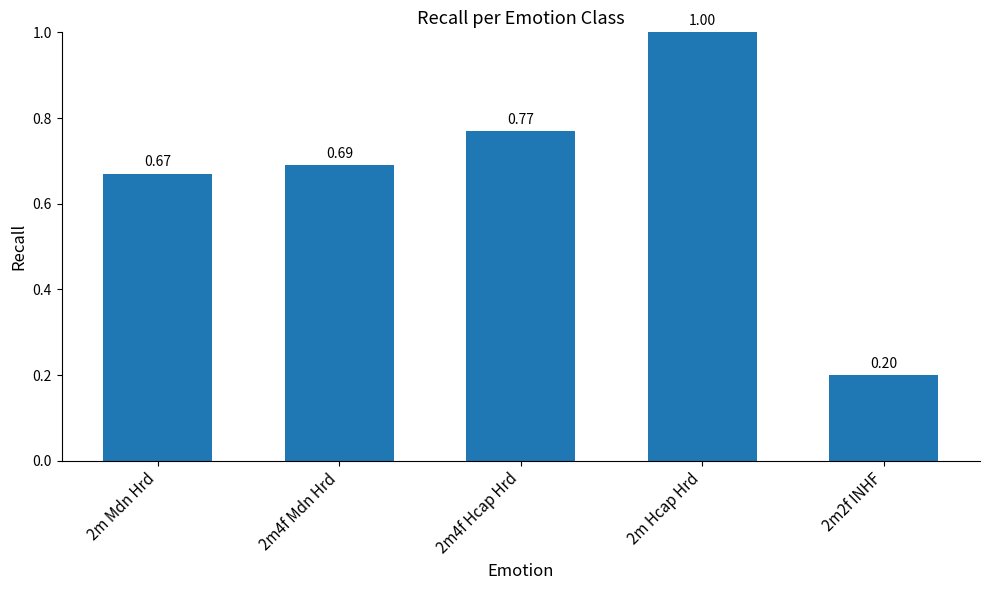

What is the sum of all values?

3.3